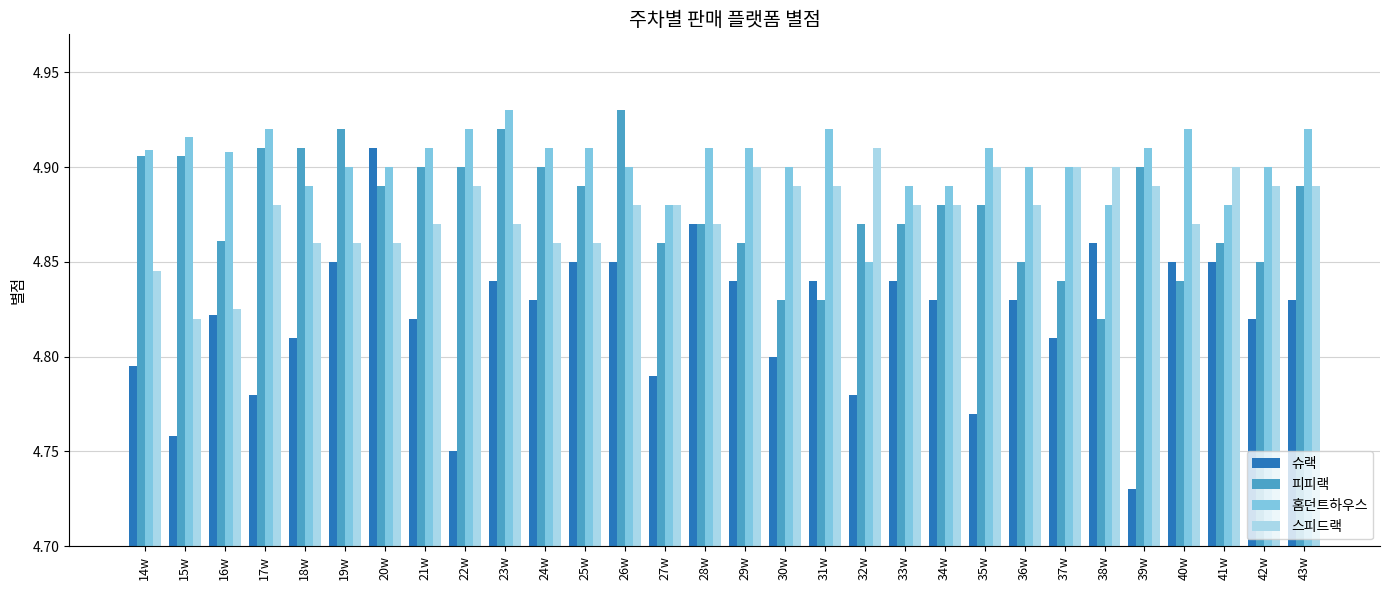

Which label corresponds to the smallest value in the chart?

39w